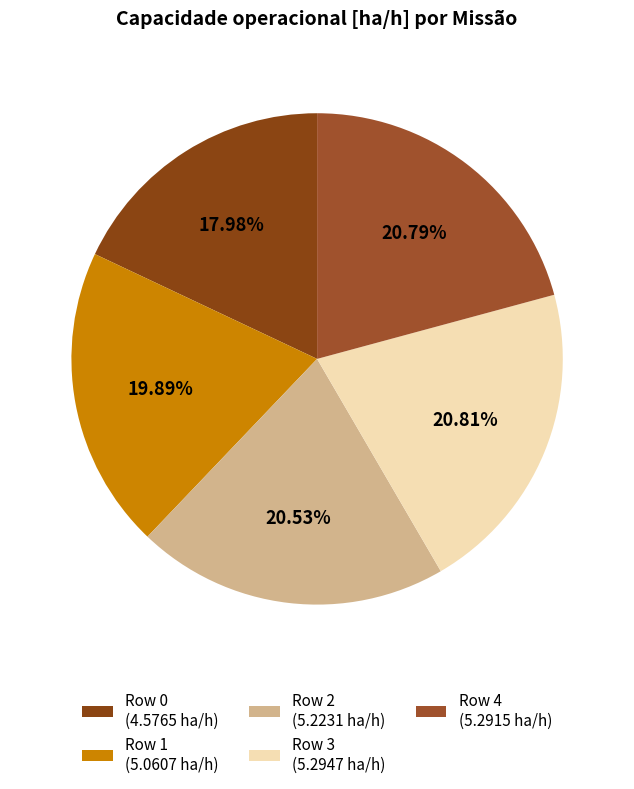

Does any single category account for the majority?

No